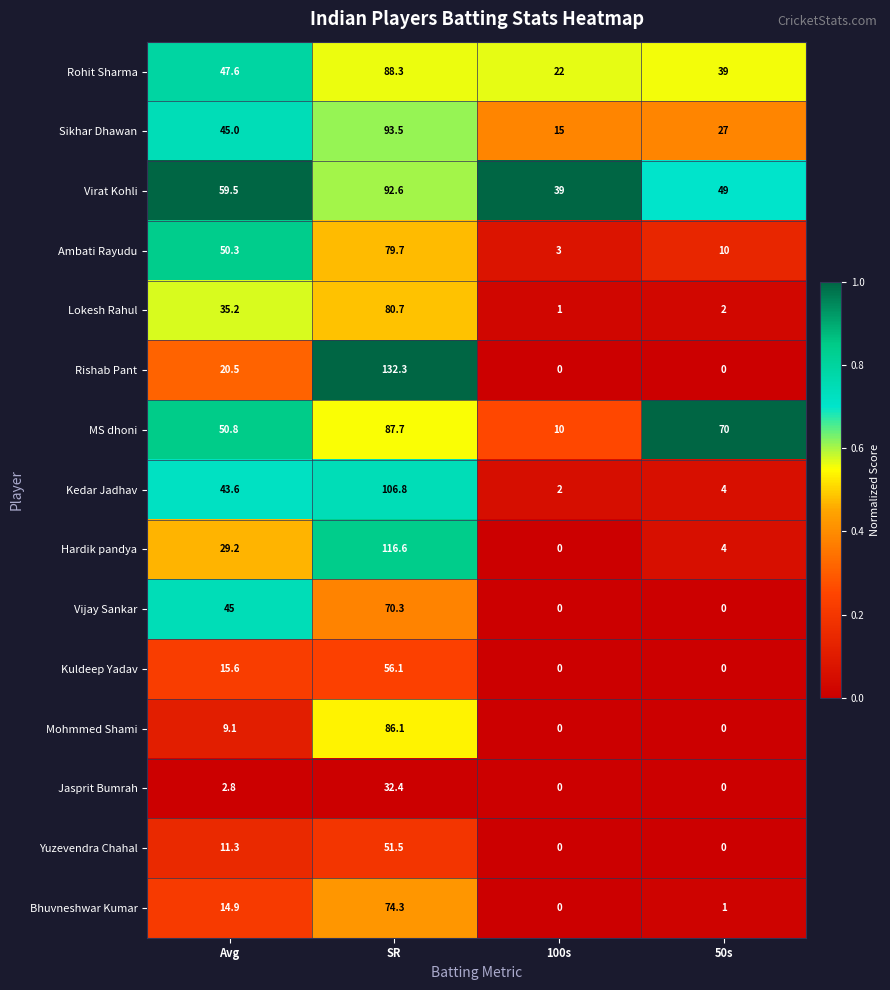

What is the sum of all Bhuvneshwar Kumar values?

90.2